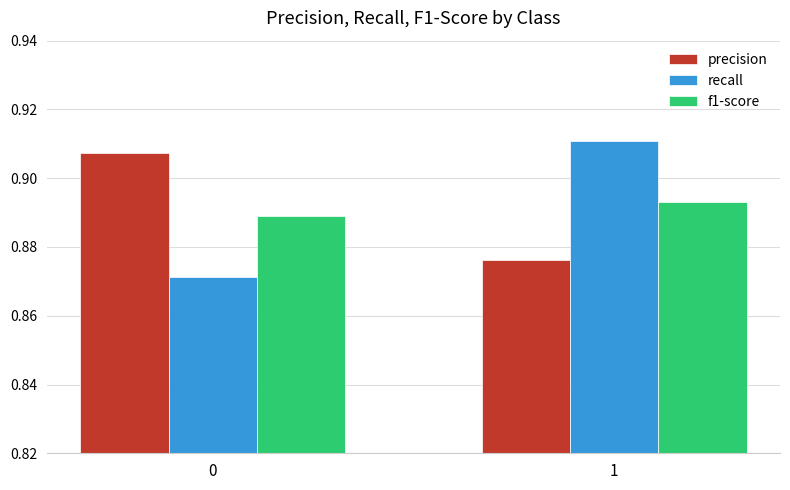

True or false: f1-score has a value of 1.4 at 1.

False